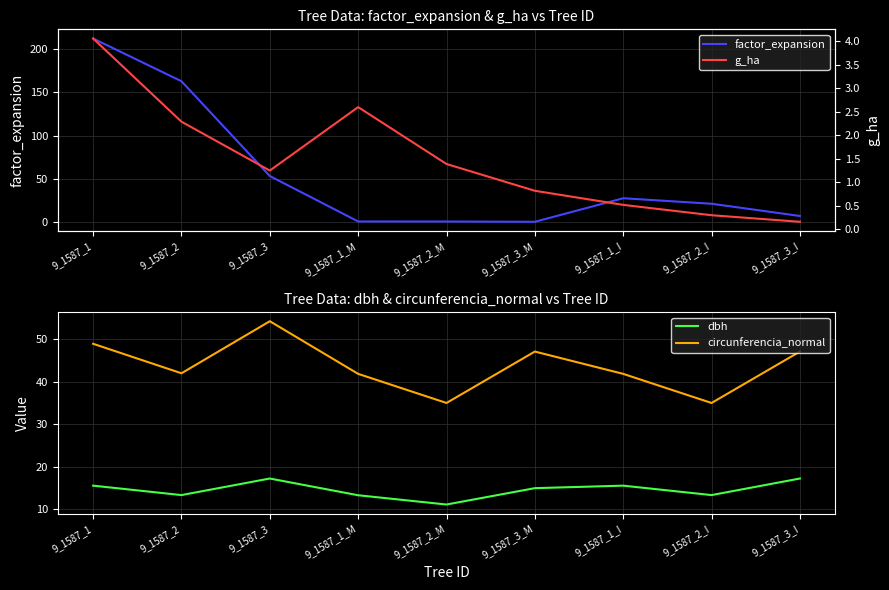

Between 9_1587_1_M and 9_1587_2_I, which is larger?

9_1587_2_I